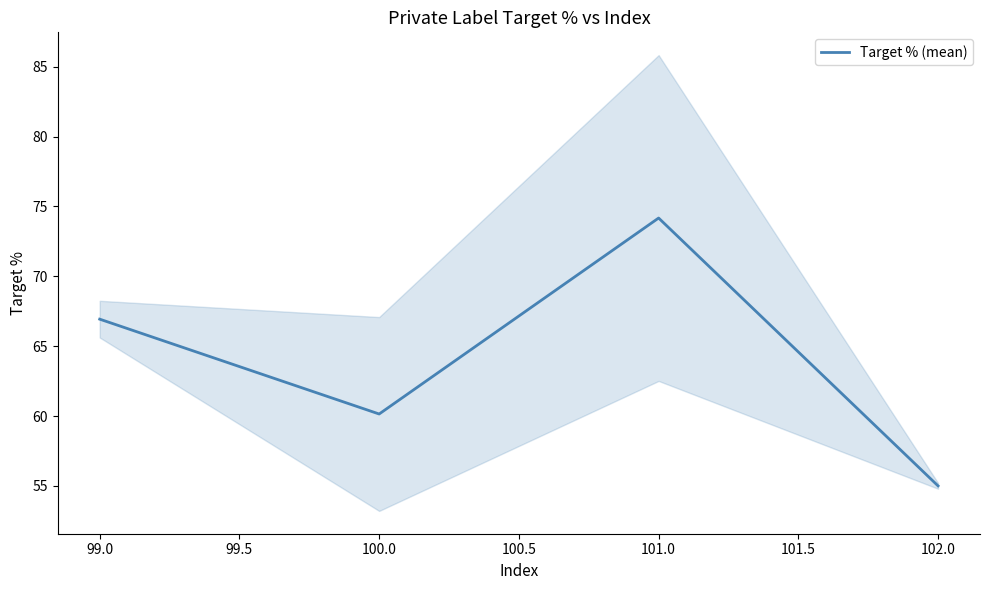

Where is the first local maximum for Target % (mean)?

101.0